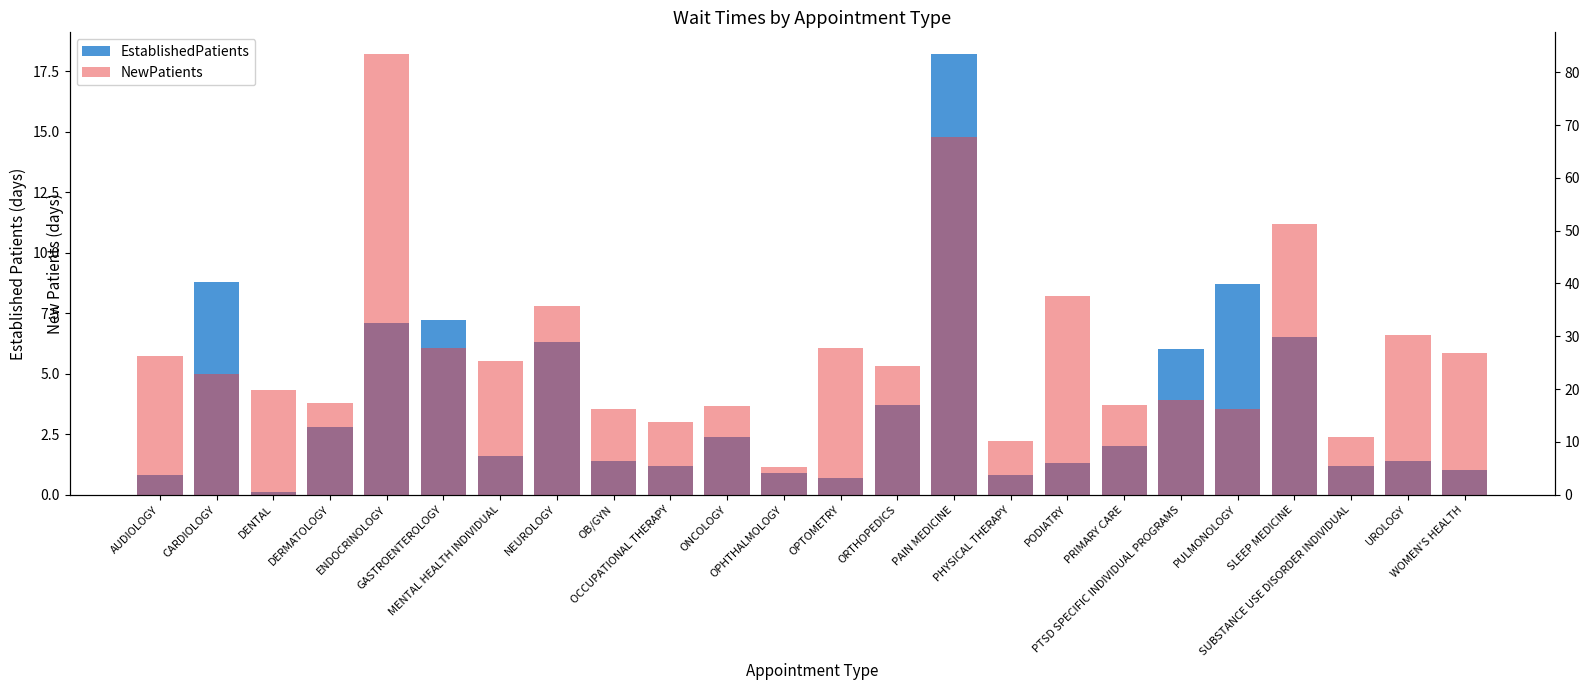

How many categories are shown in the chart?

24